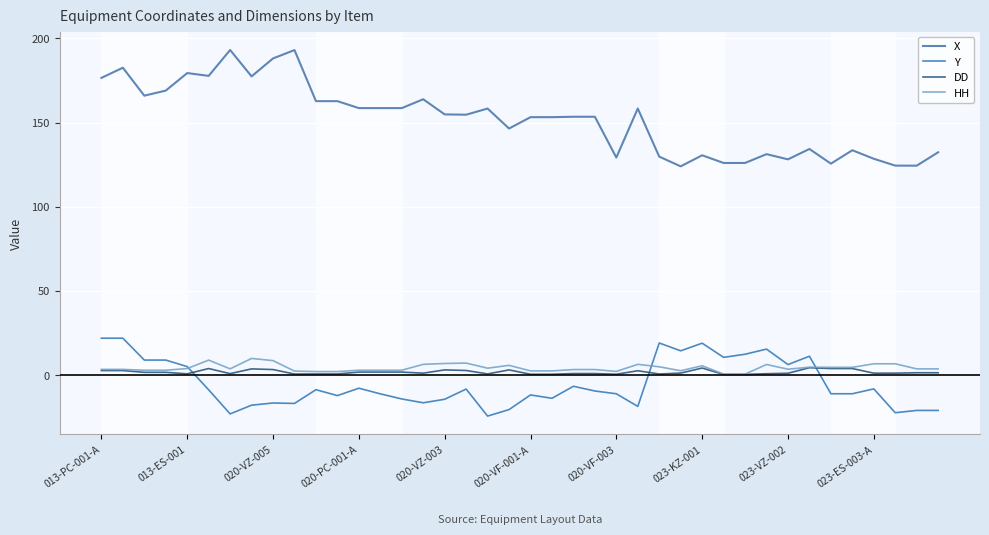

Reading left to right, extract all data points from this chart.

X: 176.5	182.5	165.9	168.9	179.3	177.7	193.0	177.4	188.0	193.0	162.7	162.7	158.6	158.6	158.6	163.8	154.8	154.6	158.3	146.4	153.2	153.2	153.4	153.4	129.2	158.3	129.8	124.0	130.6	126.0	126.0	131.2	128.1	134.3	125.6	133.5	128.5	124.4	124.4	132.3
Y: 22.0	22.0	9.0	9.0	5.2	-8.6	-22.9	-17.7	-16.4	-16.7	-8.6	-12.1	-7.7	-11.0	-14.0	-16.3	-14.2	-8.2	-24.2	-20.4	-11.7	-13.7	-6.5	-9.3	-11.0	-18.5	19.2	14.5	19.1	10.6	12.5	15.5	6.4	11.3	-11.0	-11.0	-8.1	-22.2	-20.9	-20.9
DD: 2.8	2.8	1.8	1.8	0.9	4.0	1.0	3.8	3.4	0.7	0.8	0.8	1.9	1.9	1.9	1.2	3.2	2.9	0.8	3.2	0.6	0.6	1.0	1.0	0.6	2.7	0.8	1.3	4.3	0.5	0.5	0.9	1.2	4.5	4.0	4.0	1.3	1.3	1.5	1.5
HH: 3.5	3.5	3.0	3.0	4.0	9.0	3.8	10.0	8.7	2.5	2.2	2.2	3.0	3.0	3.0	6.5	7.0	7.2	4.2	5.9	2.6	2.6	3.4	3.4	2.3	6.5	5.0	2.7	5.7	0.7	0.7	6.4	3.6	4.8	4.7	4.7	6.8	6.8	3.8	3.8